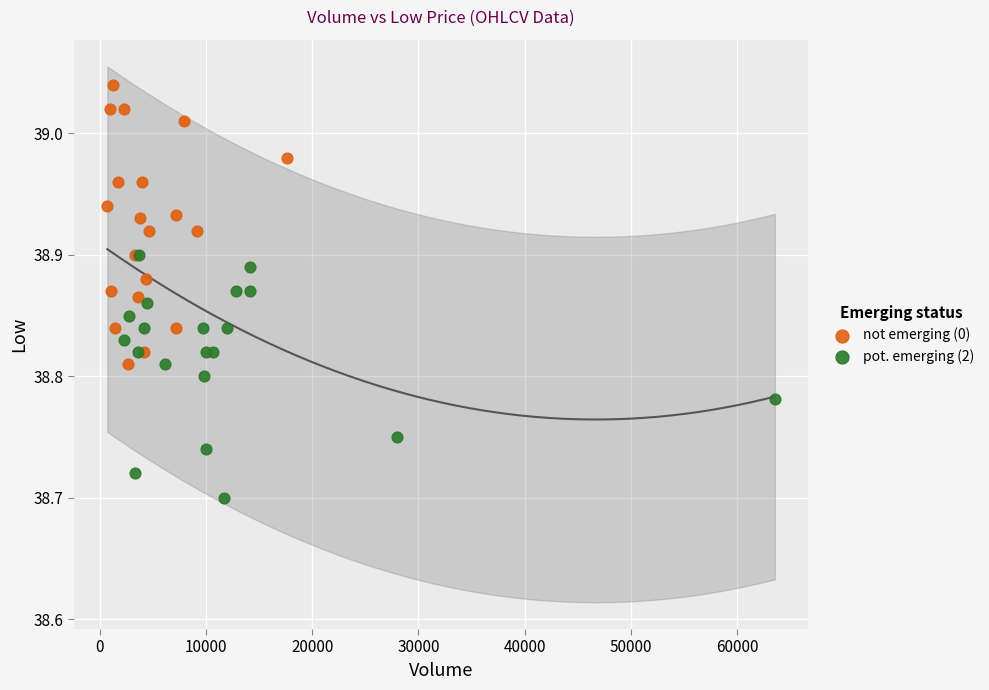

Which series reaches the maximum Y coordinate?

not emerging (0)